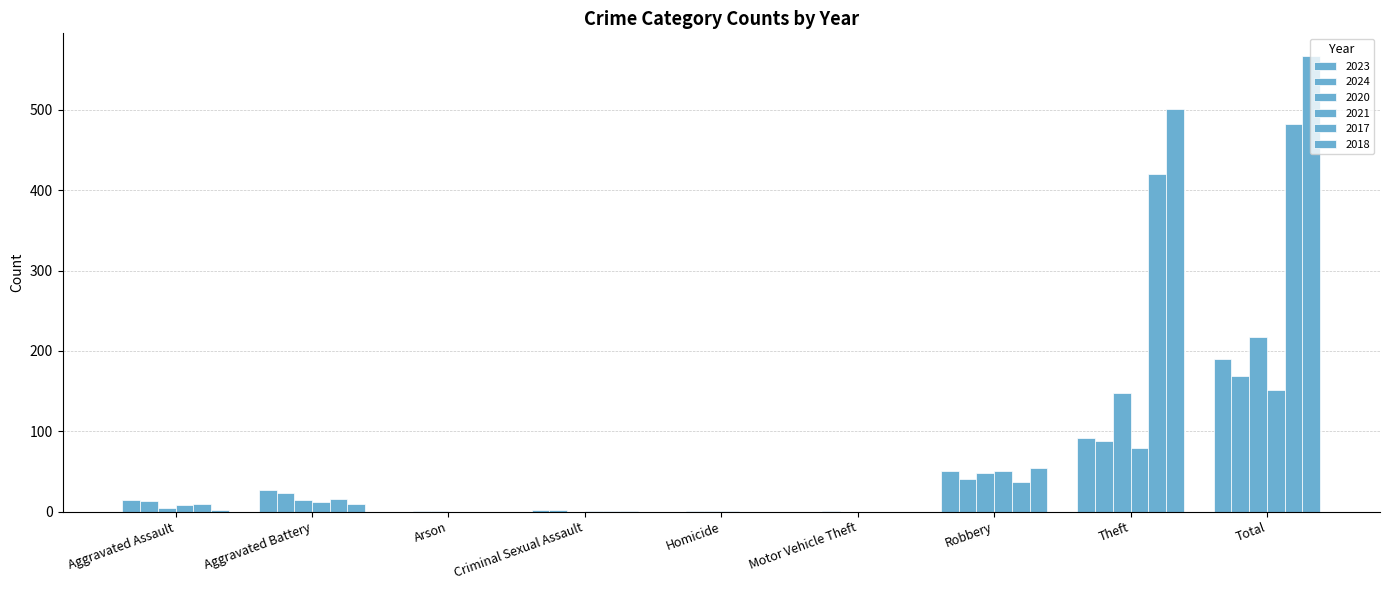

Is it true that 2020 equals 1 at Homicide?

True